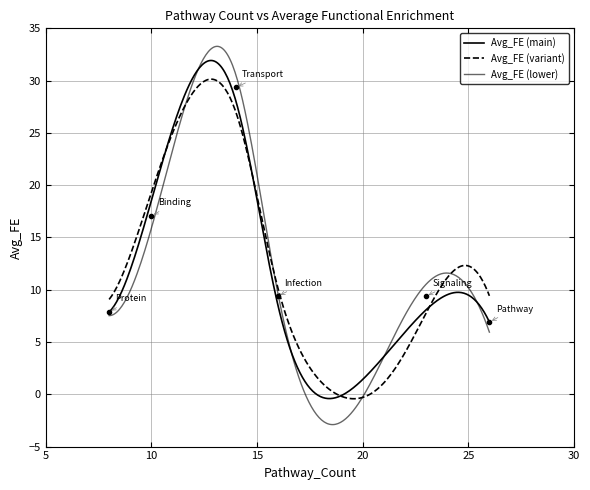

Reading left to right, extract all data points from this chart.

14=29.3	10=17.1	16=9.4	23=9.4	8=7.9	26=6.9